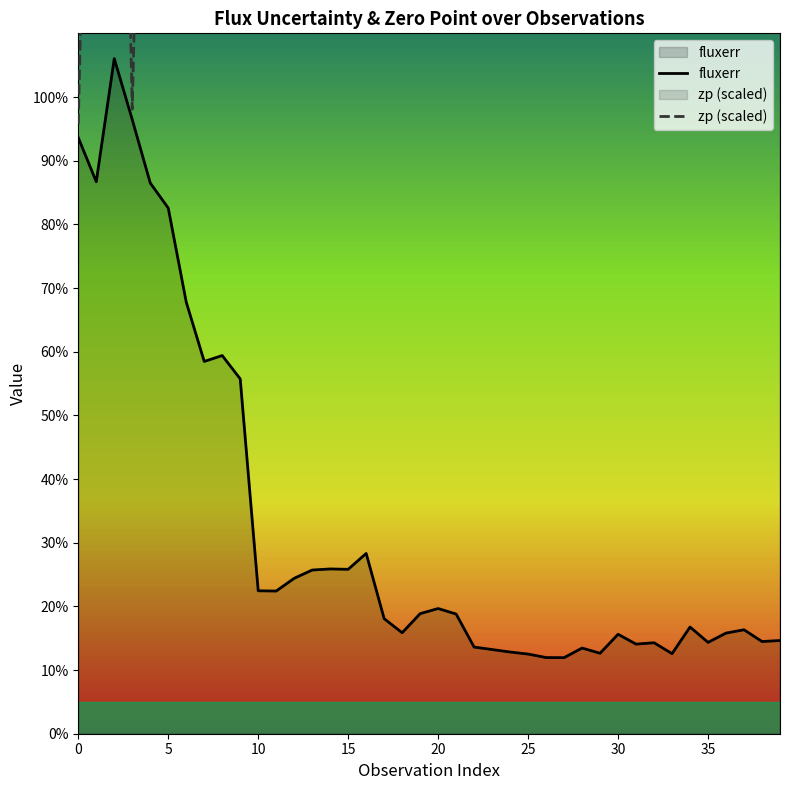

Is it true that fluxerr equals 13.5 at 28?

True